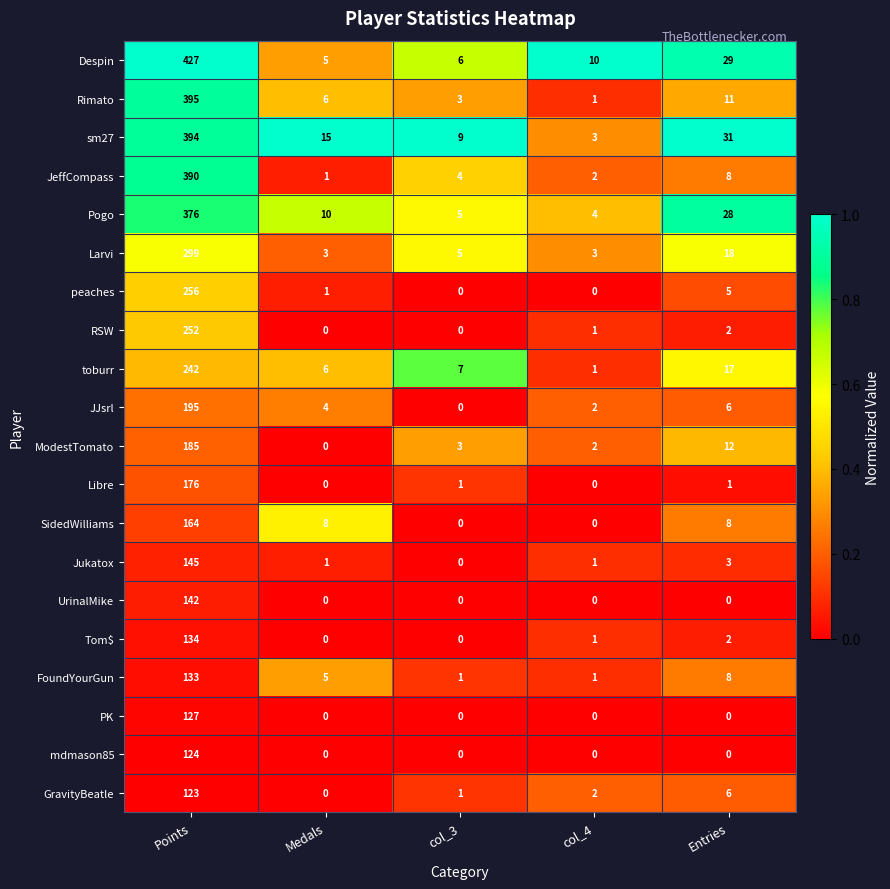

Which series has the largest total across all categories?

Despin